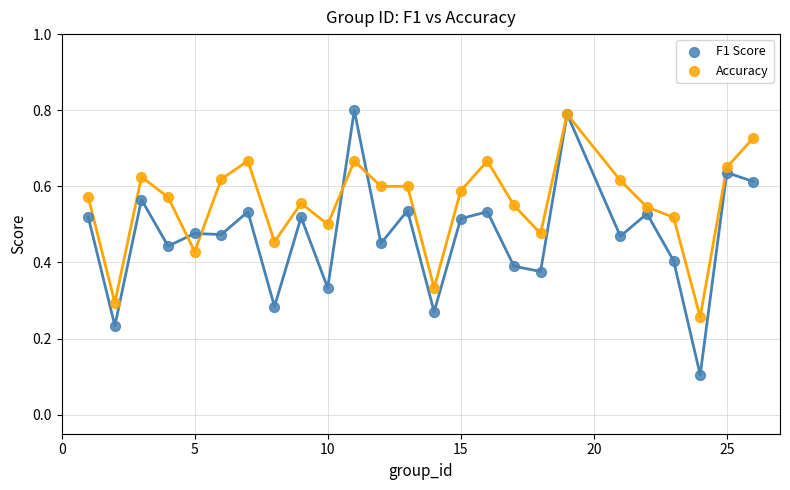

Which series has the largest Y range (max minus min)?

F1 Score